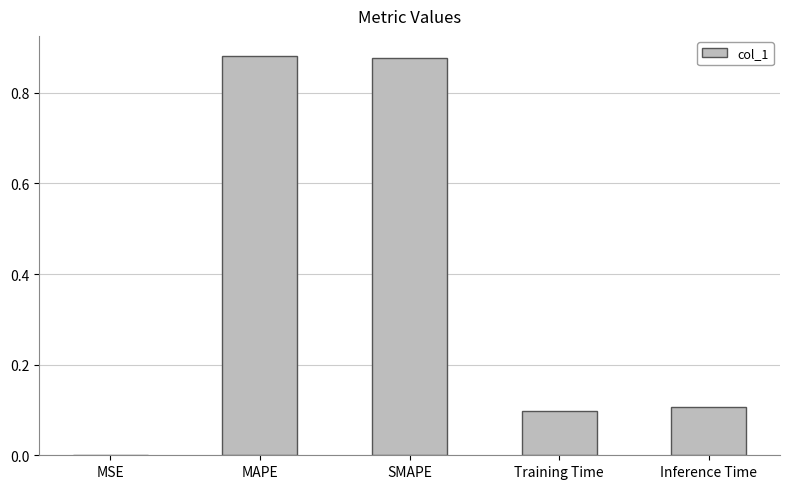

The chart shows a value of 0.1 at Training Time. True or false?

True